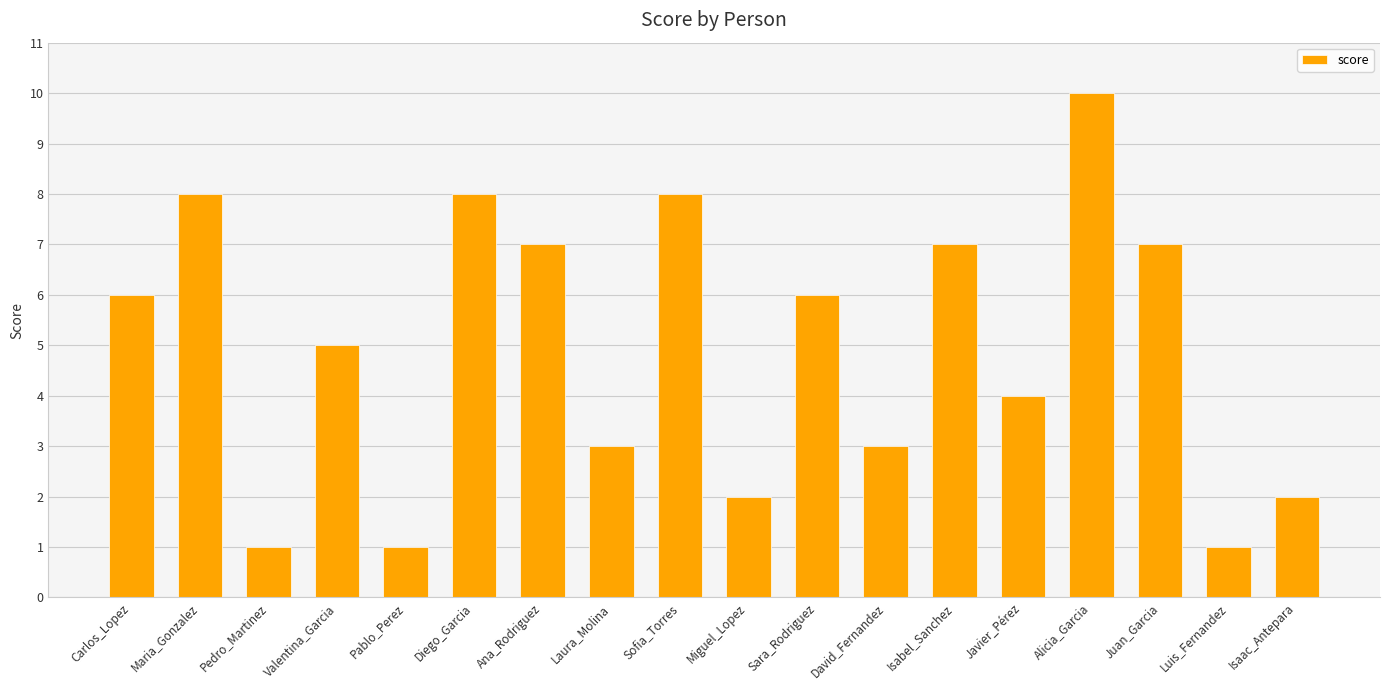

What is the value of the 6th bar from the left?

8